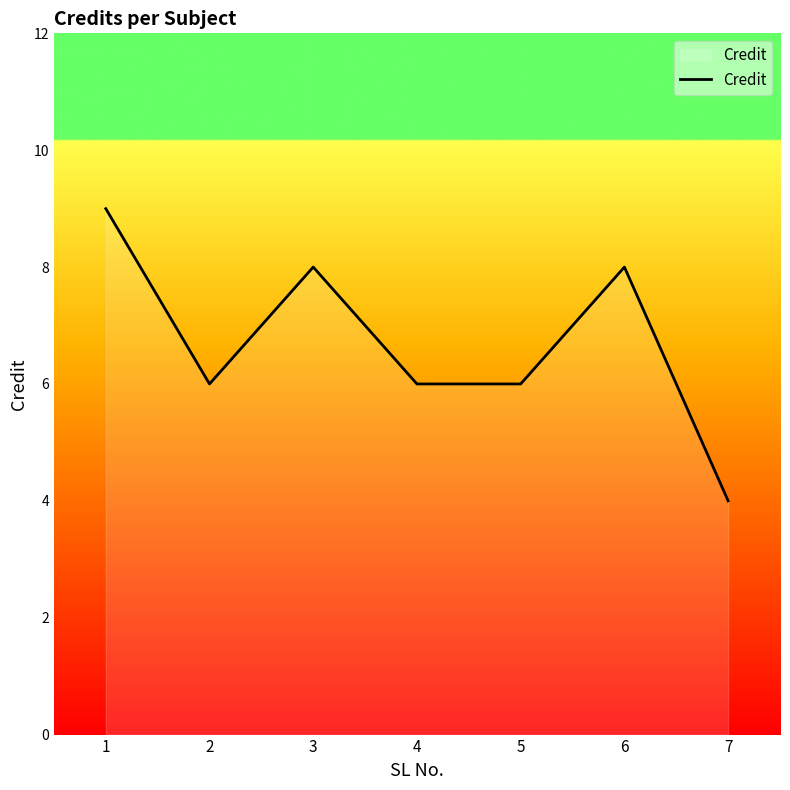

What is the average value?

7